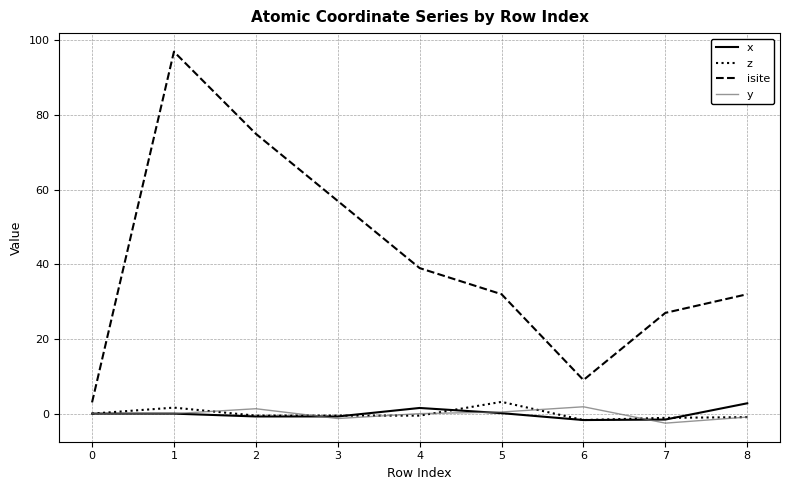

What is the maximum value shown in the chart?

97.0